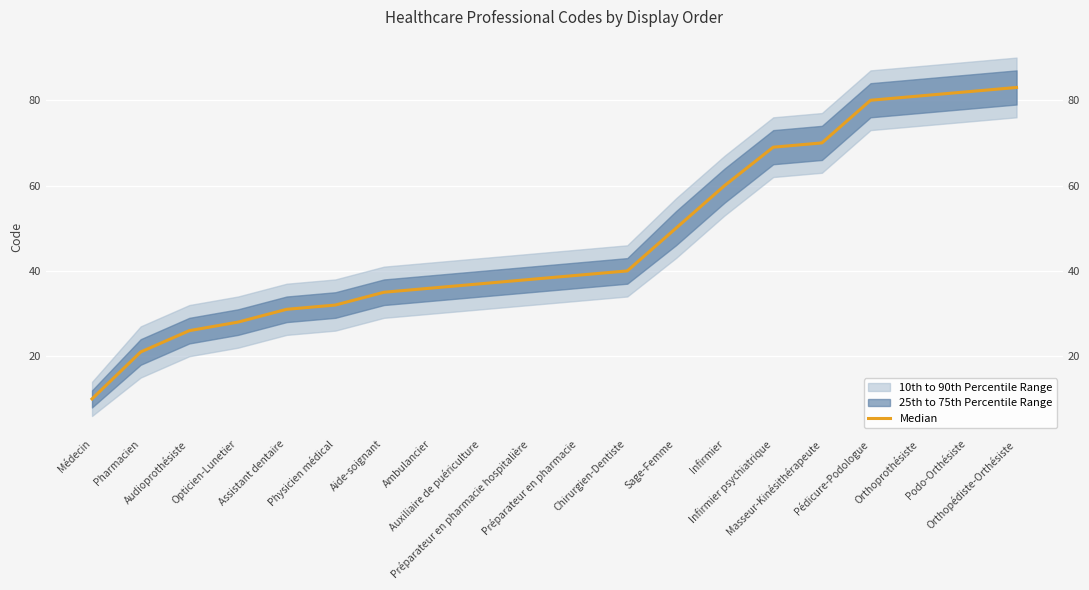

Count the number of values greater than 39.

9